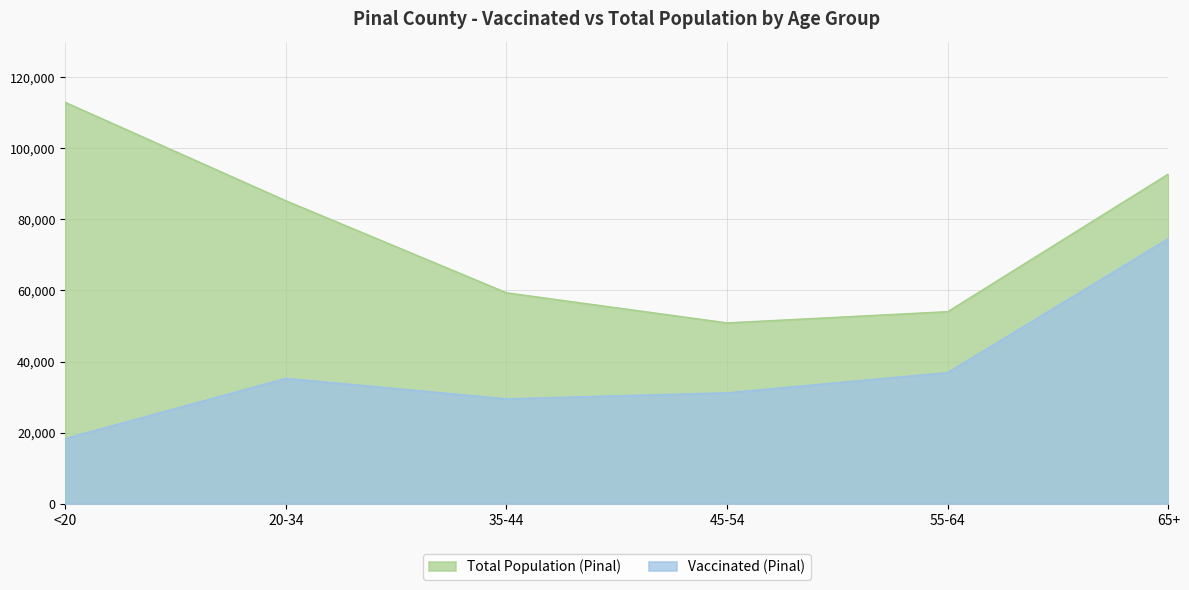

At which category is the sum across all series the highest?

65+